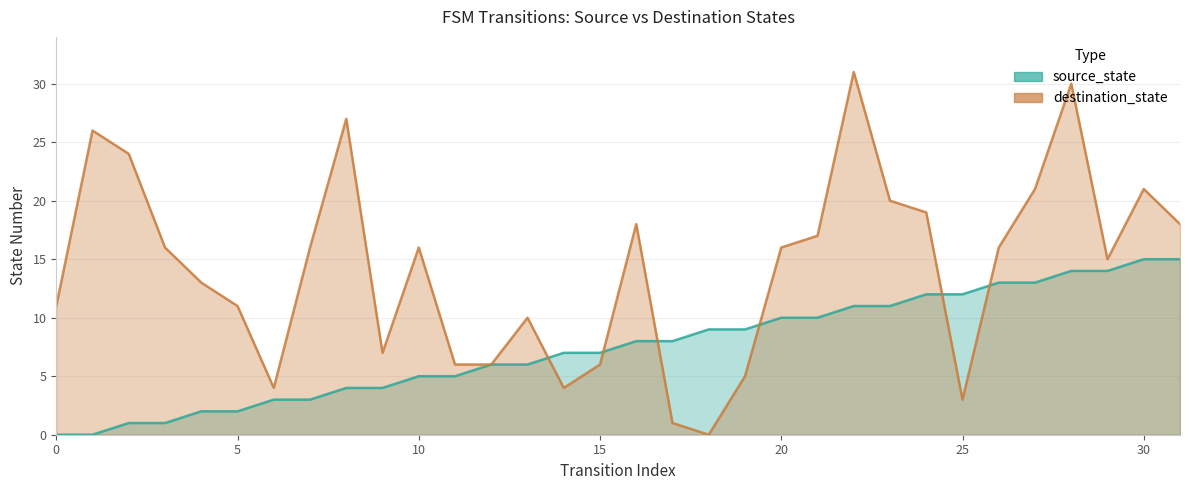

Is the value of source_state at 27 greater than the value of destination_state at 12?

Yes